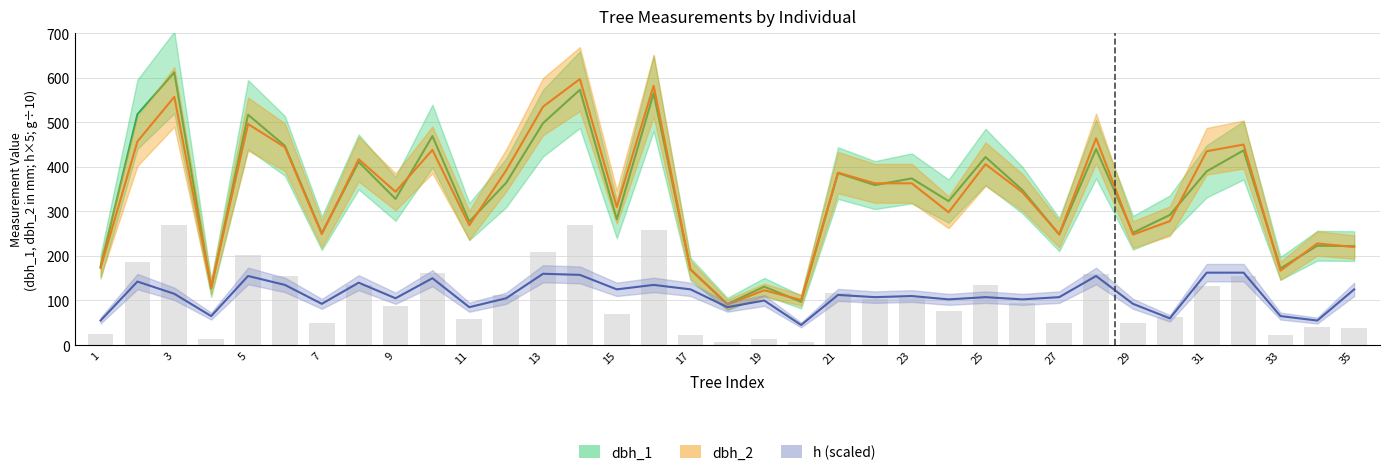

Which label corresponds to the smallest value in the chart?

19